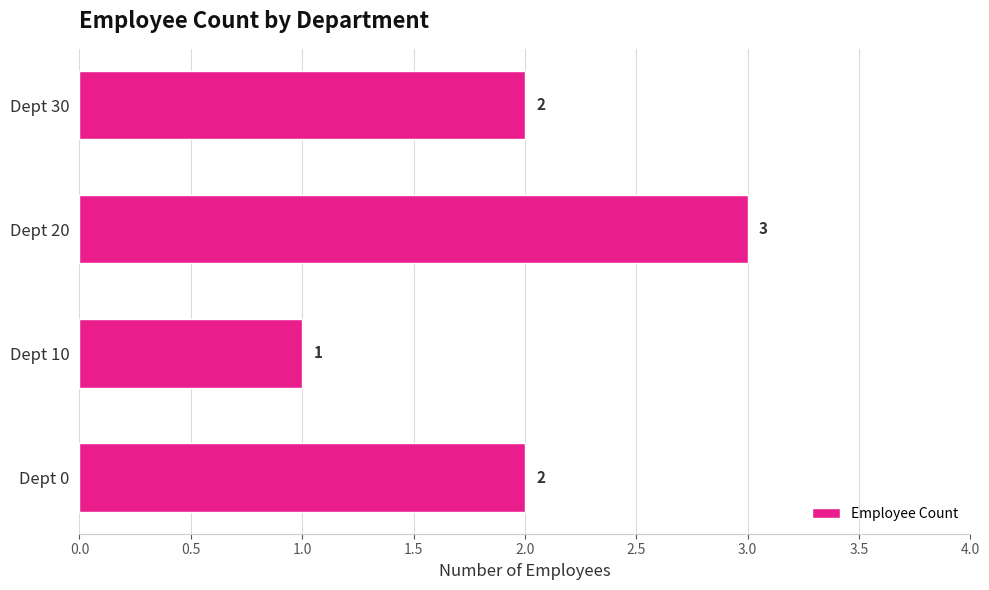

Which category has the highest value across all series?

Dept 20